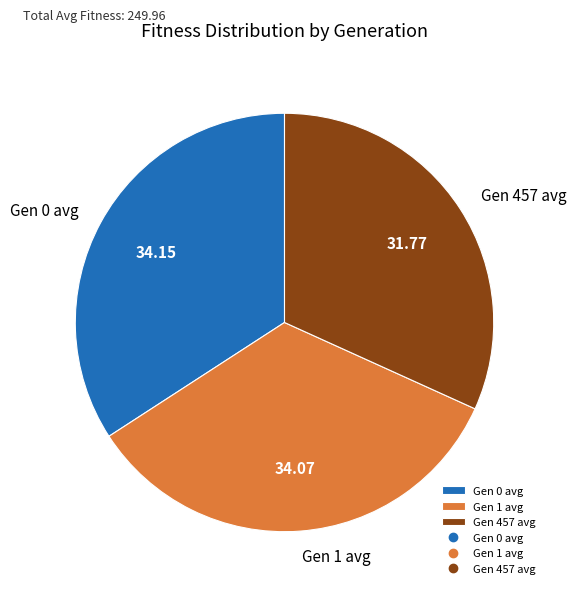

What is the ratio of the value at Gen 0 avg to the value at Gen 457 avg?

1.1